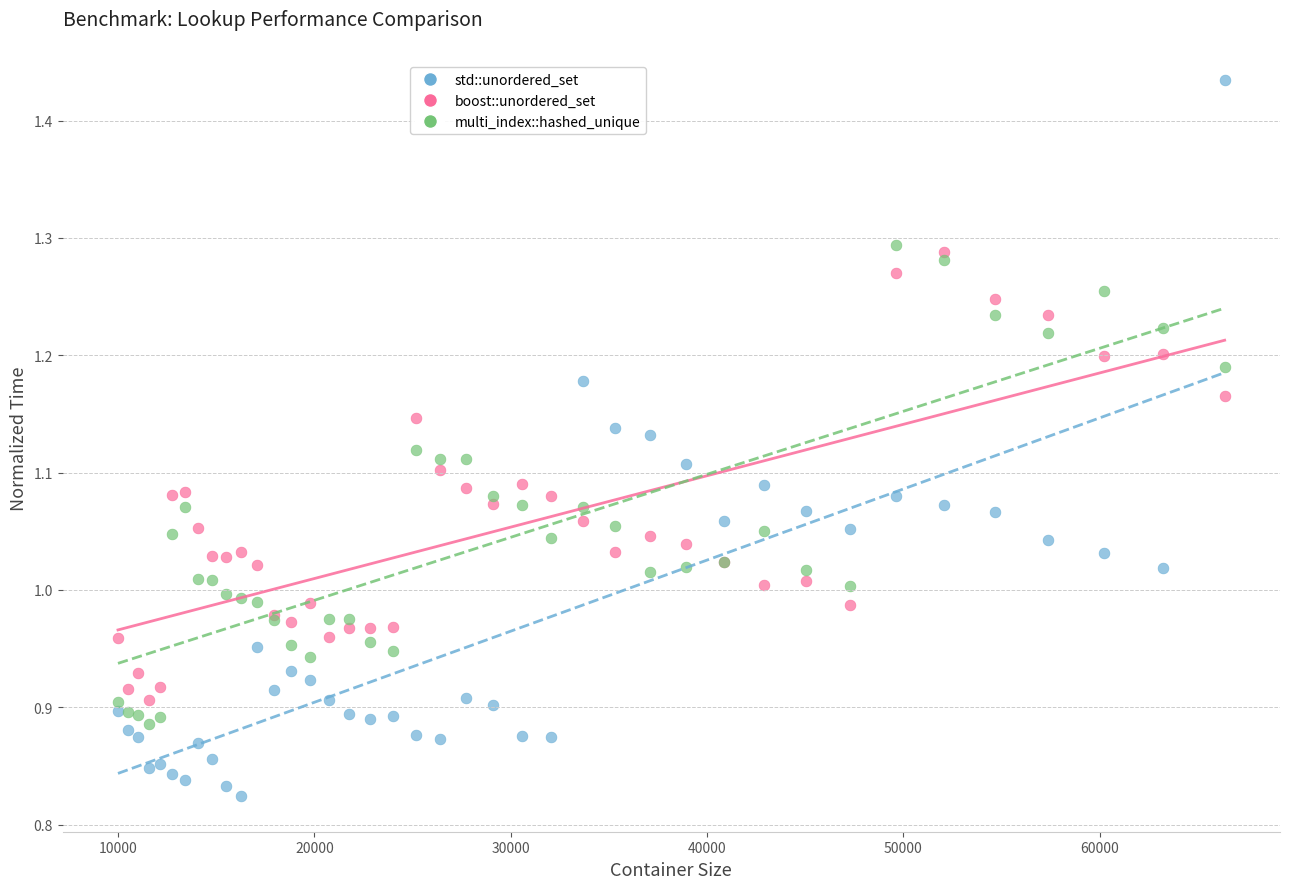

Which series reaches the maximum Y coordinate?

std::unordered_set